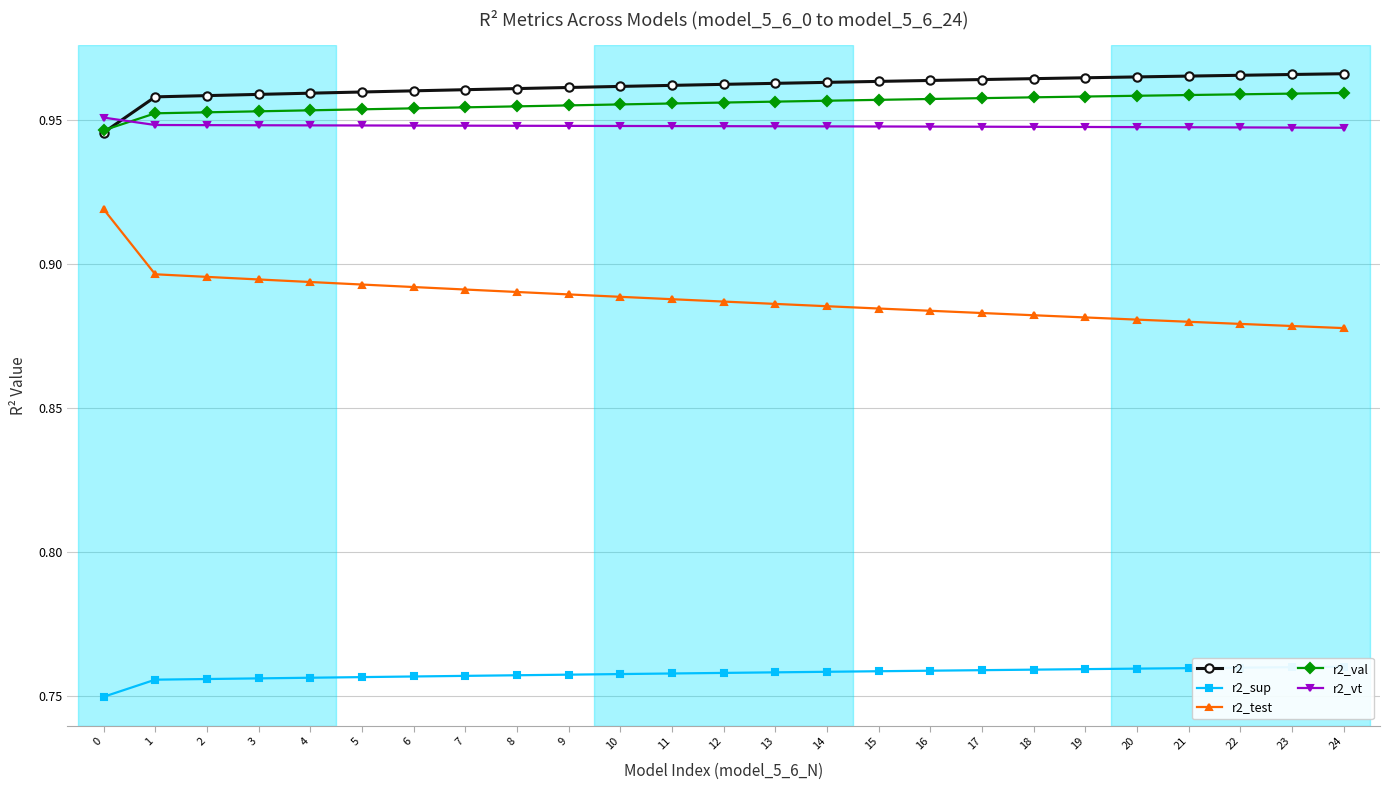

Reading right to left, transcribe all the data shown in this chart.

r2: 24=1.0	23=1.0	22=1.0	21=1.0	20=1.0	19=1.0	18=1.0	17=1.0	16=1.0	15=1.0	14=1.0	13=1.0	12=1.0	11=1.0	10=1.0	9=1.0	8=1.0	7=1.0	6=1.0	5=1.0	4=1.0	3=1.0	2=1.0	1=1.0	0=0.9
r2_sup: 24=0.8	23=0.8	22=0.8	21=0.8	20=0.8	19=0.8	18=0.8	17=0.8	16=0.8	15=0.8	14=0.8	13=0.8	12=0.8	11=0.8	10=0.8	9=0.8	8=0.8	7=0.8	6=0.8	5=0.8	4=0.8	3=0.8	2=0.8	1=0.8	0=0.7
r2_test: 24=0.9	23=0.9	22=0.9	21=0.9	20=0.9	19=0.9	18=0.9	17=0.9	16=0.9	15=0.9	14=0.9	13=0.9	12=0.9	11=0.9	10=0.9	9=0.9	8=0.9	7=0.9	6=0.9	5=0.9	4=0.9	3=0.9	2=0.9	1=0.9	0=0.9
r2_val: 24=1.0	23=1.0	22=1.0	21=1.0	20=1.0	19=1.0	18=1.0	17=1.0	16=1.0	15=1.0	14=1.0	13=1.0	12=1.0	11=1.0	10=1.0	9=1.0	8=1.0	7=1.0	6=1.0	5=1.0	4=1.0	3=1.0	2=1.0	1=1.0	0=0.9
r2_vt: 24=0.9	23=0.9	22=0.9	21=0.9	20=0.9	19=0.9	18=0.9	17=0.9	16=0.9	15=0.9	14=0.9	13=0.9	12=0.9	11=0.9	10=0.9	9=0.9	8=0.9	7=0.9	6=0.9	5=0.9	4=0.9	3=0.9	2=0.9	1=0.9	0=1.0